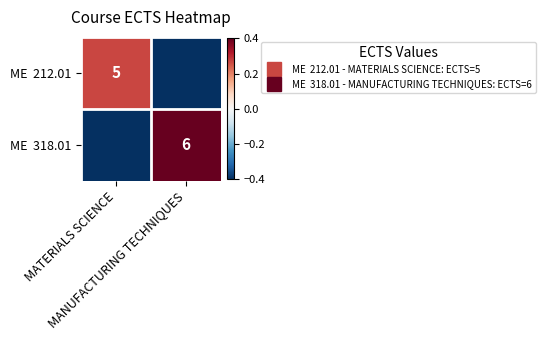

What is the average value of the ME 212.01 series?

-0.1